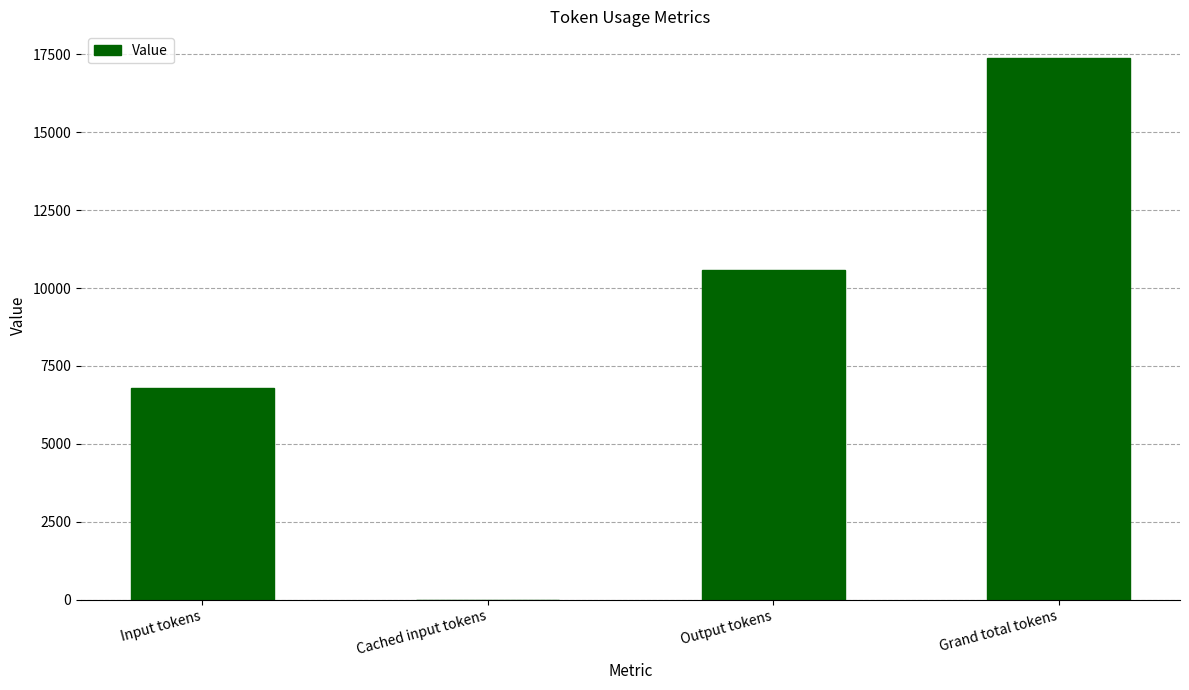

True or false: the data shows 16206 at Output tokens.

False